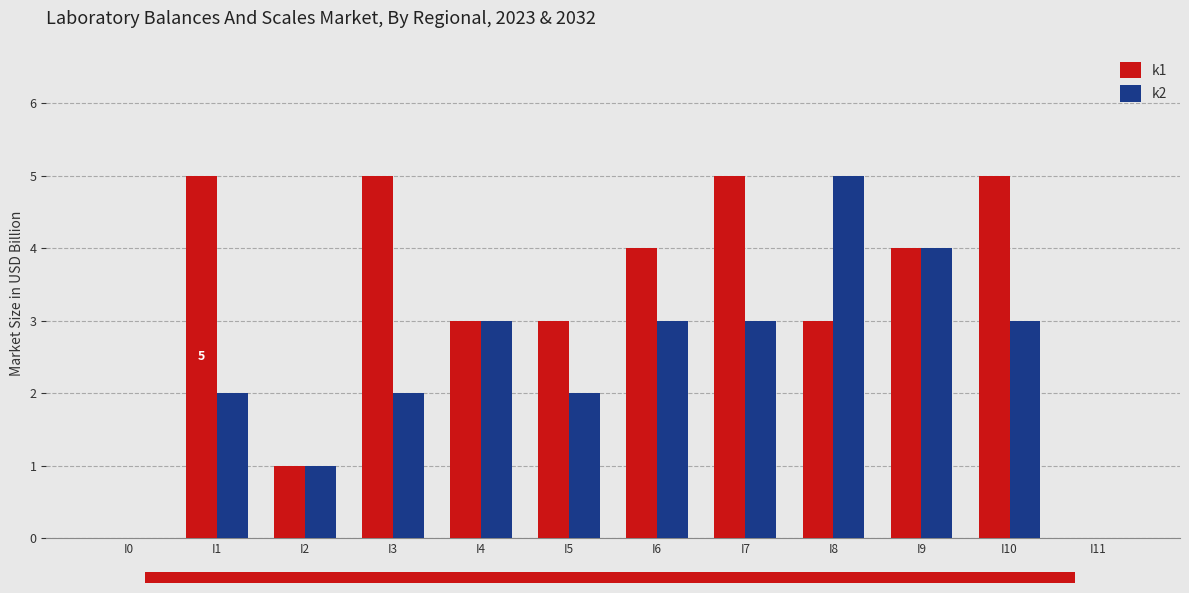

How many categories are shown in the chart?

12